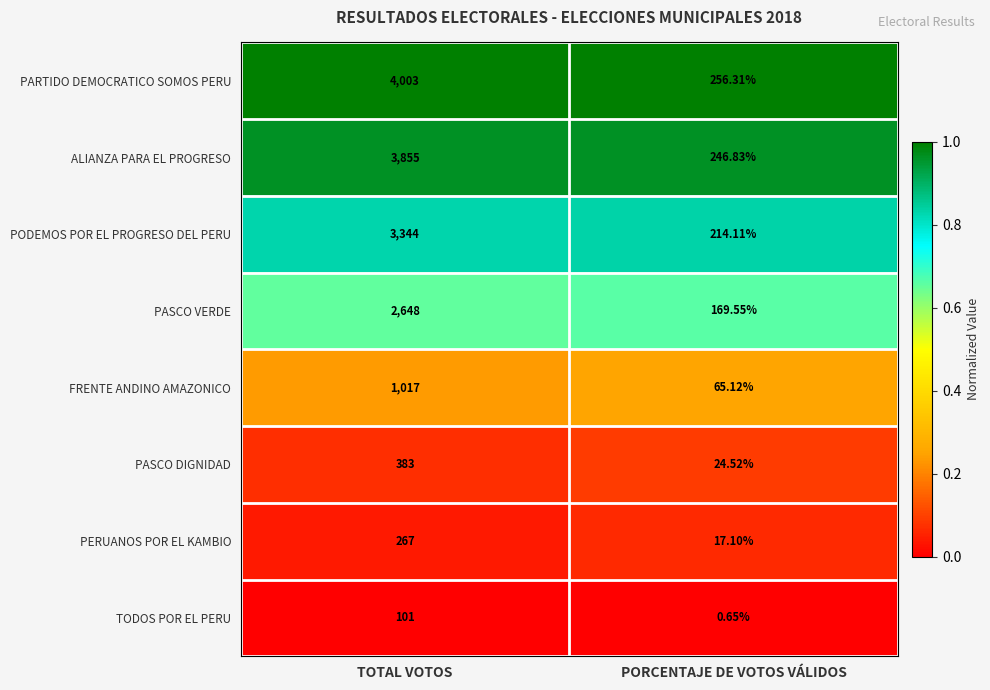

What is the greatest value displayed?

4003.0